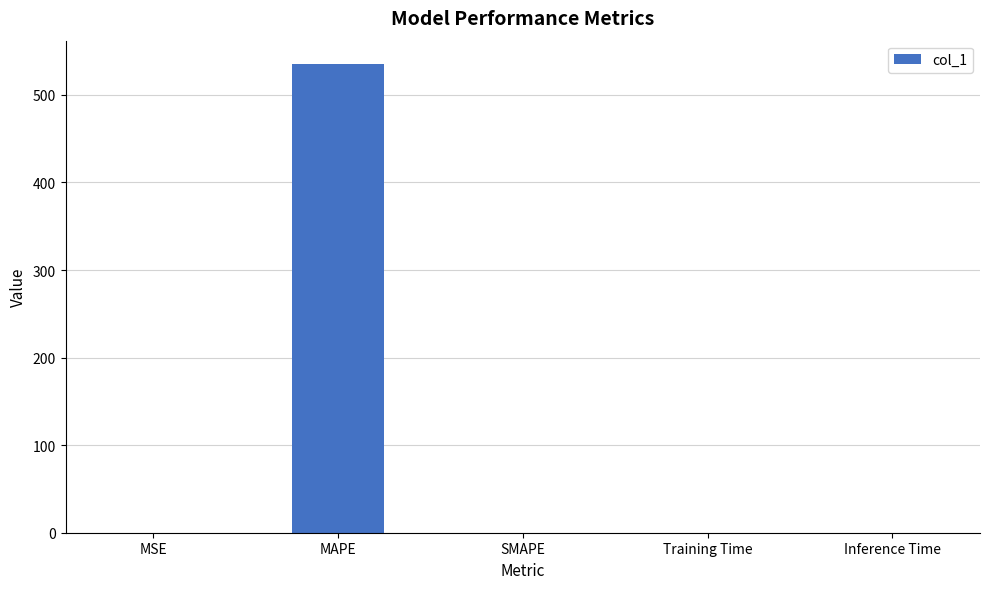

What is the maximum value shown in the chart?

535.2